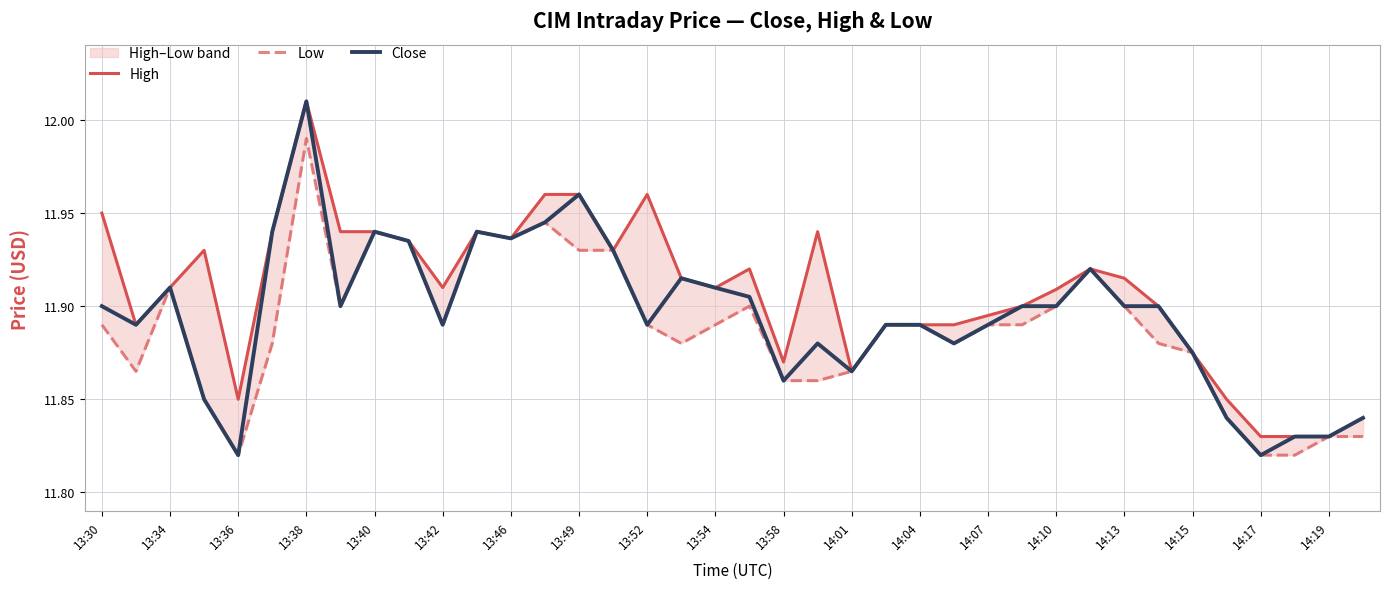

What is the maximum value for Low?

12.0